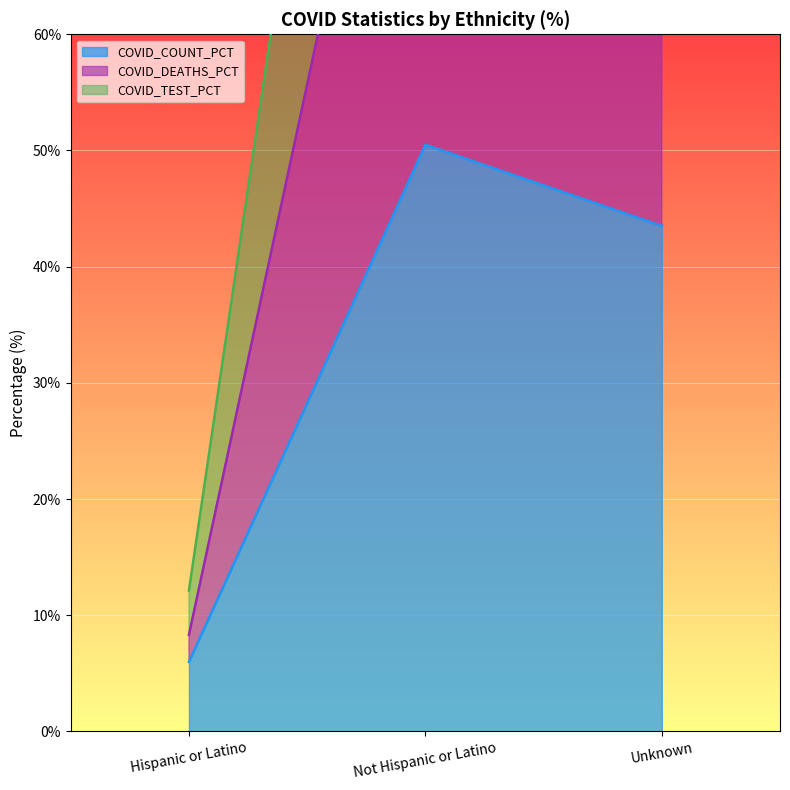

How many values in the COVID_COUNT_PCT series exceed 43?

2